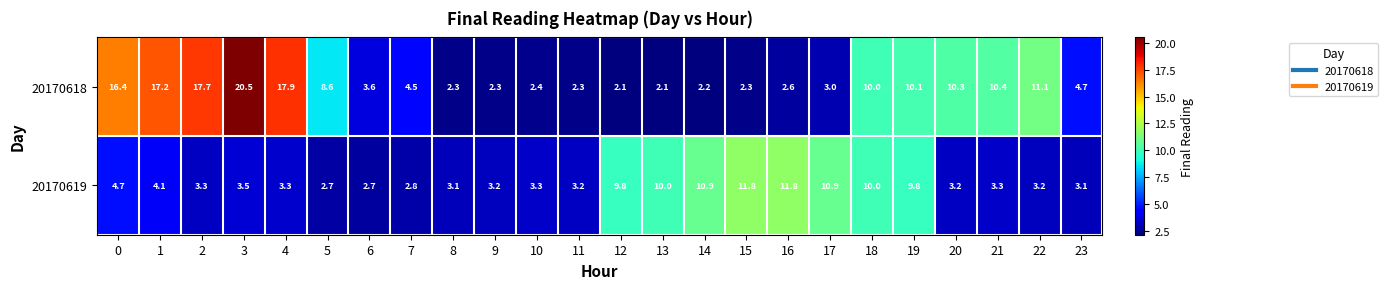

What is the lowest value of the 20170619 series?

2.7